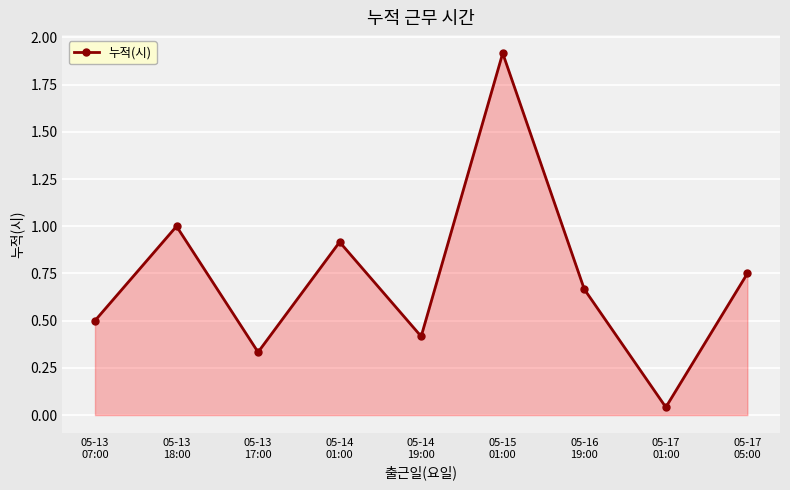

Rank the categories by value from lowest to highest.

05-17
01:00, 05-13
17:00, 05-14
19:00, 05-13
07:00, 05-16
19:00, 05-17
05:00, 05-14
01:00, 05-13
18:00, 05-15
01:00